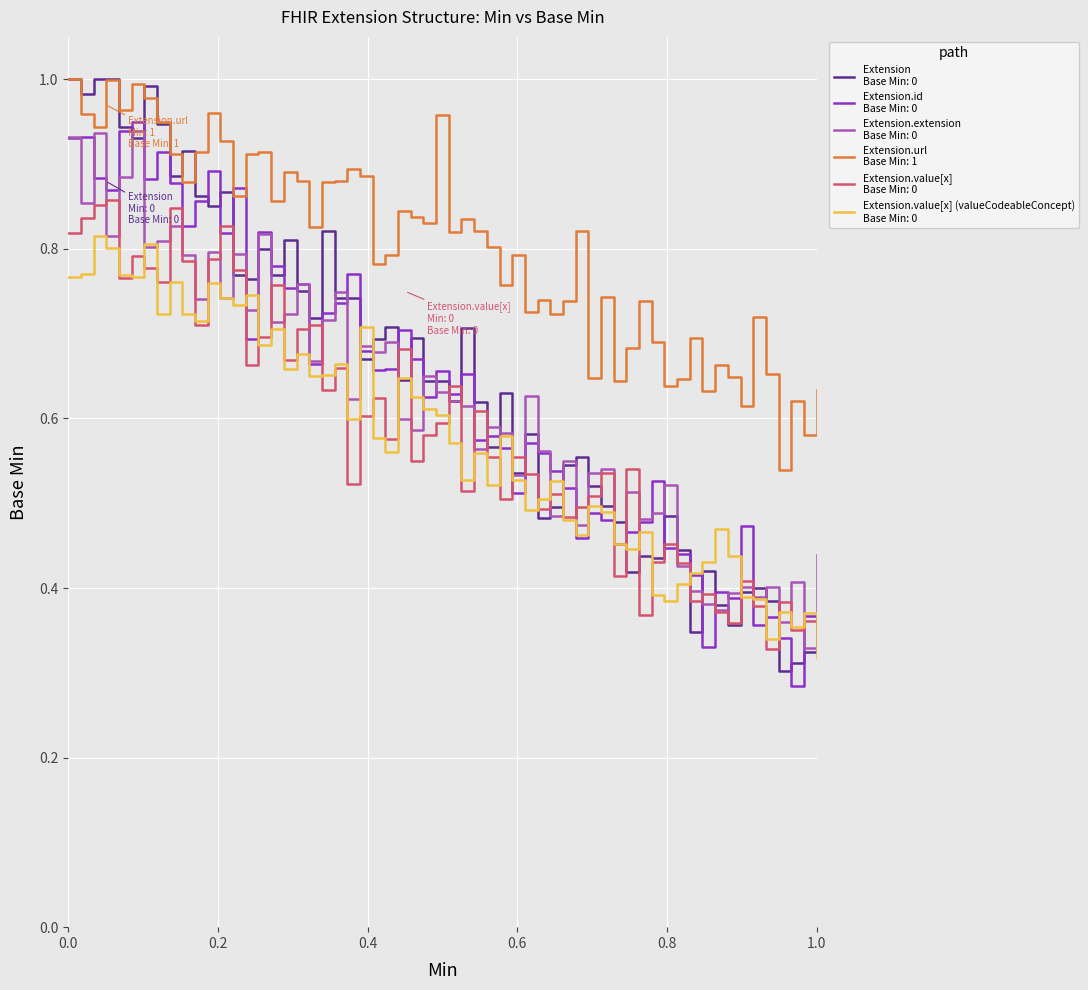

True or false: Extension and Extension.extension cross at least once.

False